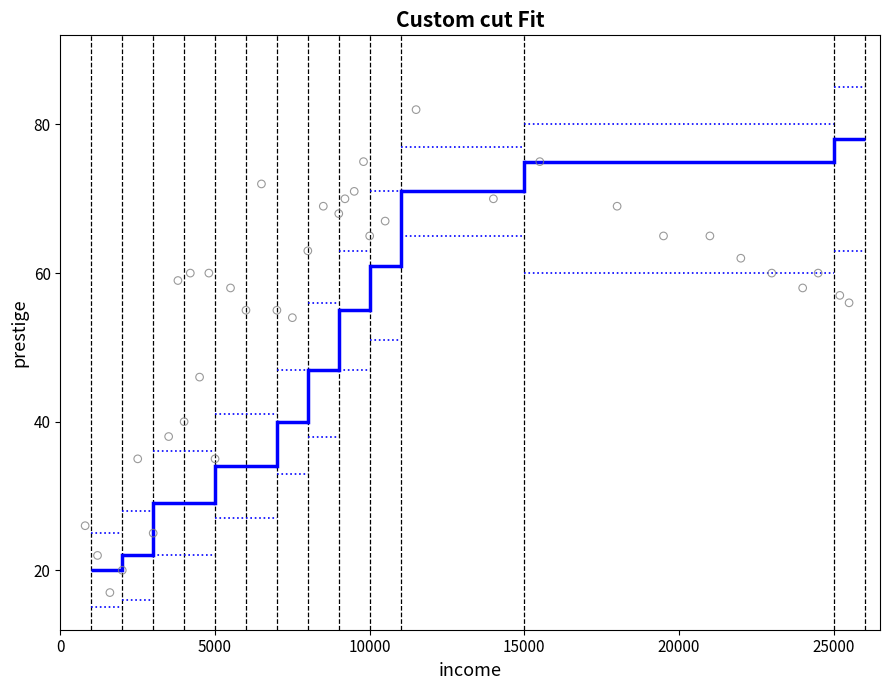

What is the range of X values (max minus min)?

24700